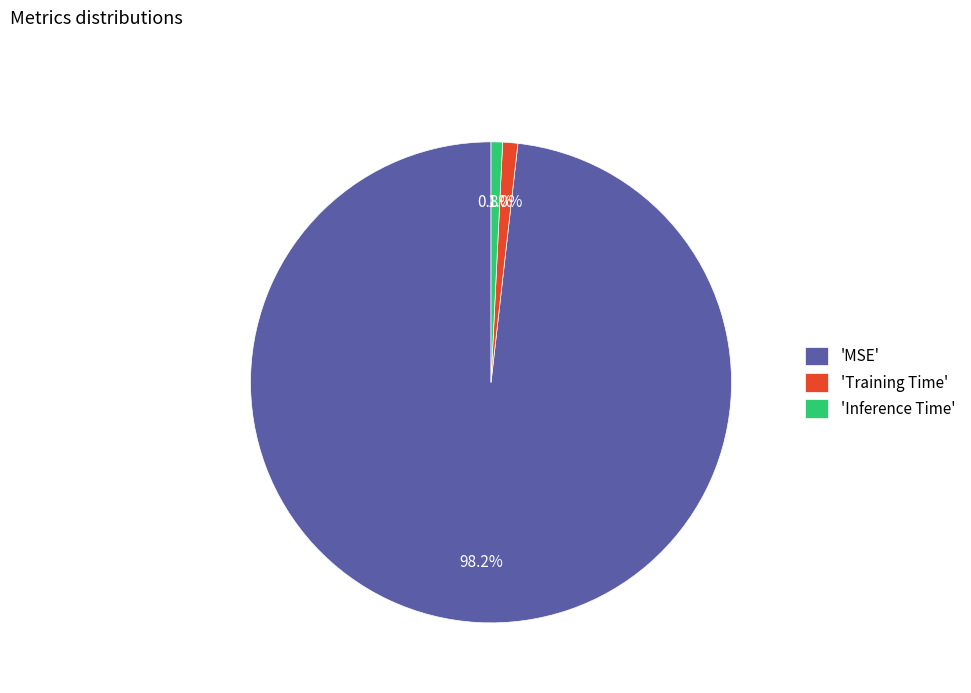

What percentage is NOT represented by 'MSE'?

1.8%